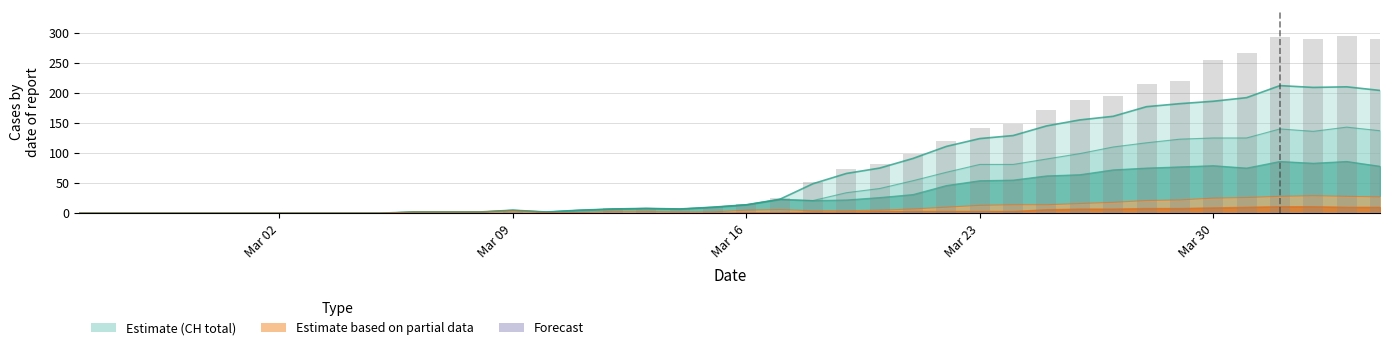

How many data points are less than 15?

20